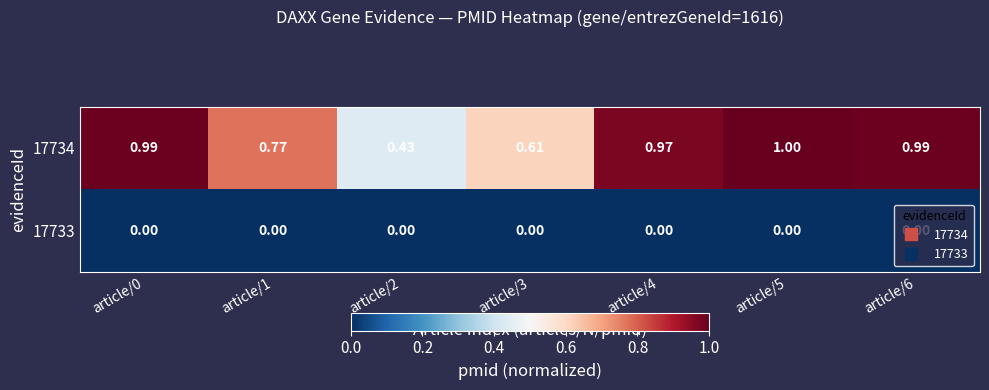

Is the value of 17733 at article/1 greater than the value of 17734 at article/3?

No